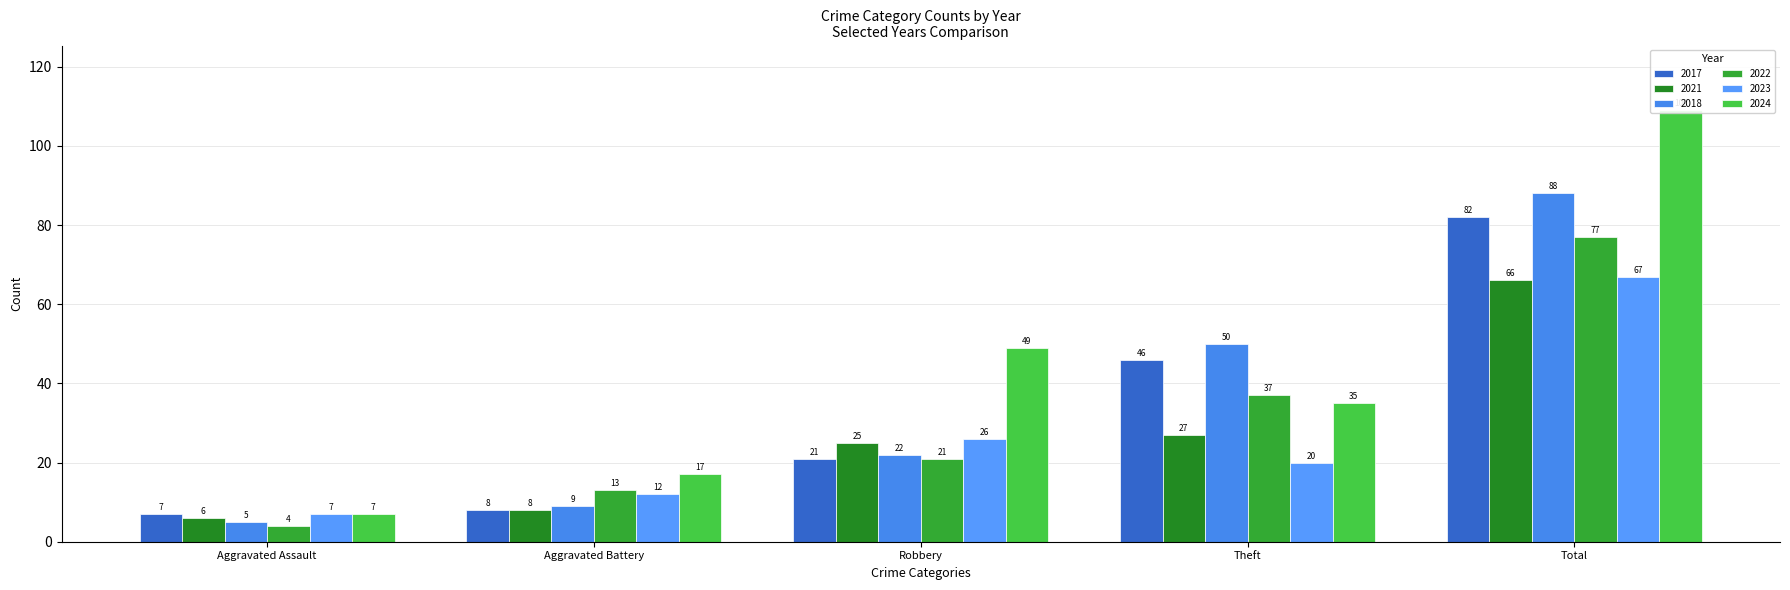

How many groups of bars are there?

5